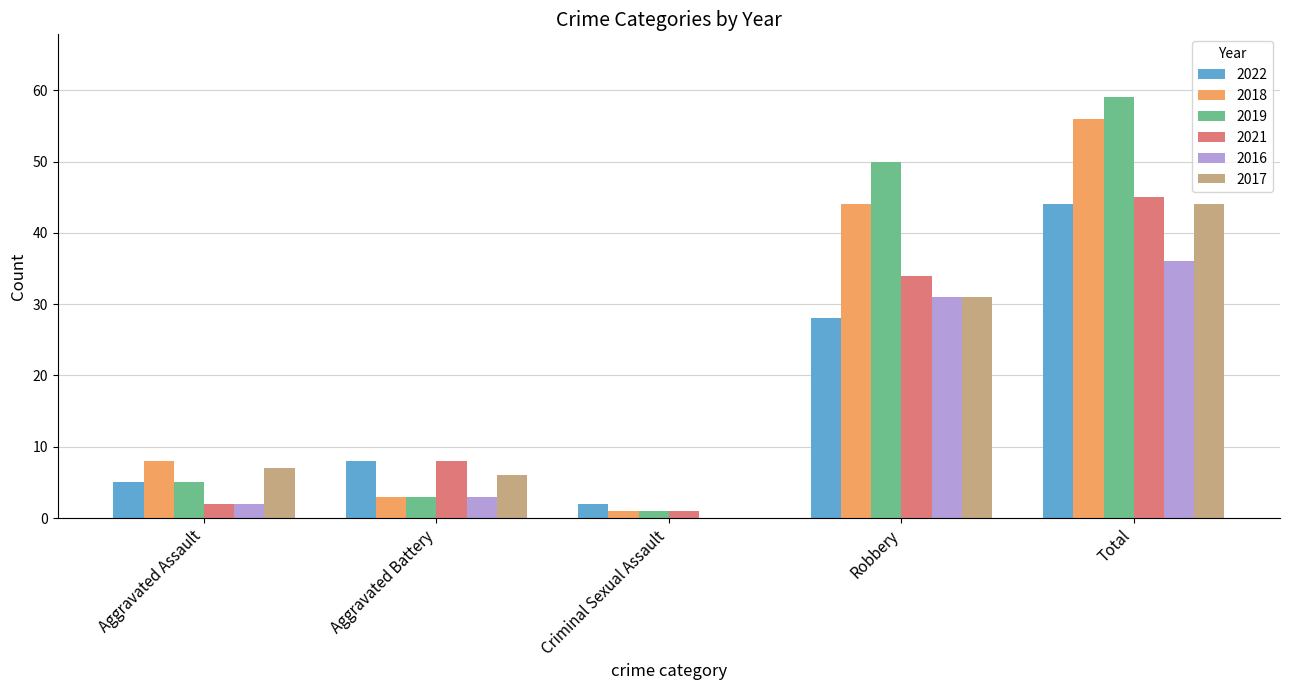

At which label is 2017 closest to 22?

Robbery